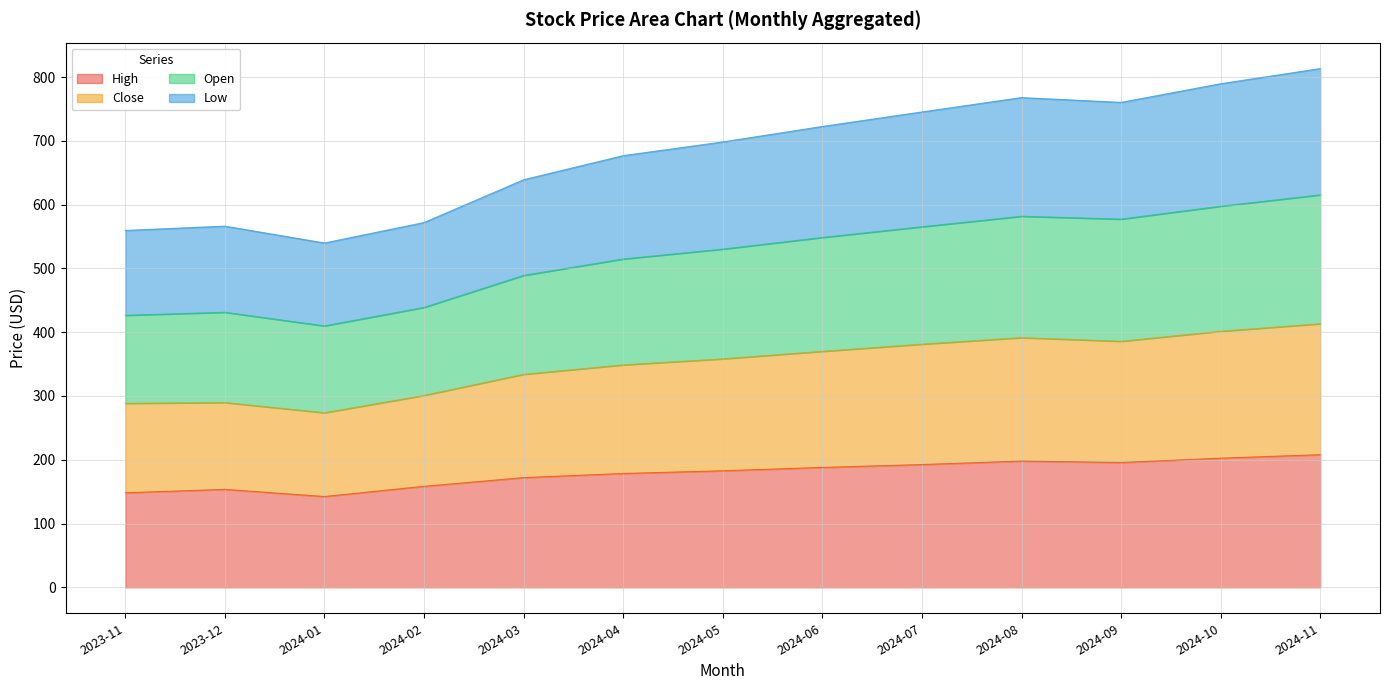

True or false: High has a value of 329.5 at 2024-08.

False